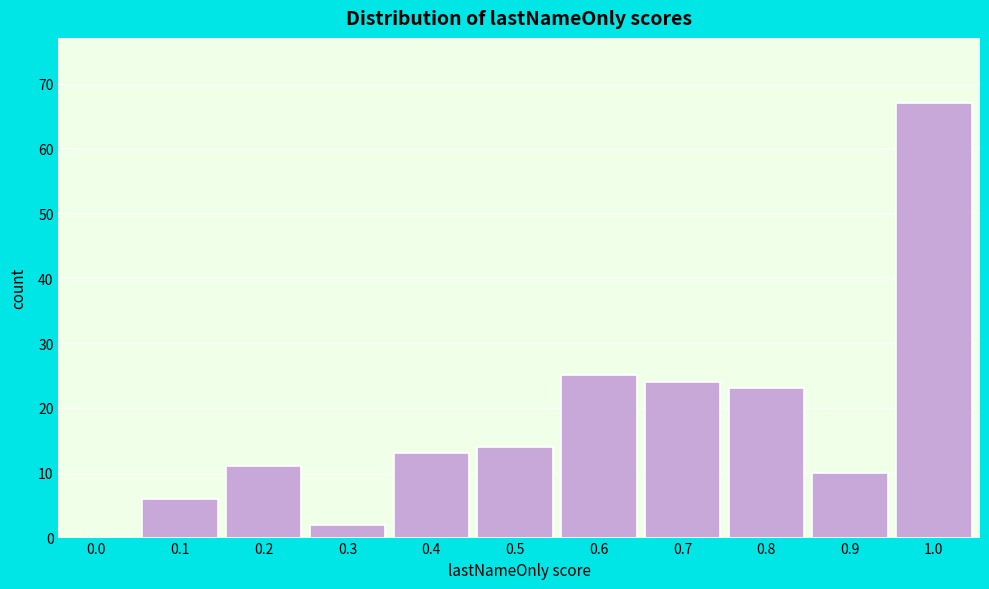

Reading right to left, list all the values displayed in this chart.

1.0=67	0.9=10	0.8=23	0.7=24	0.6=25	0.5=14	0.4=13	0.3=2	0.2=11	0.1=6	0.0=0